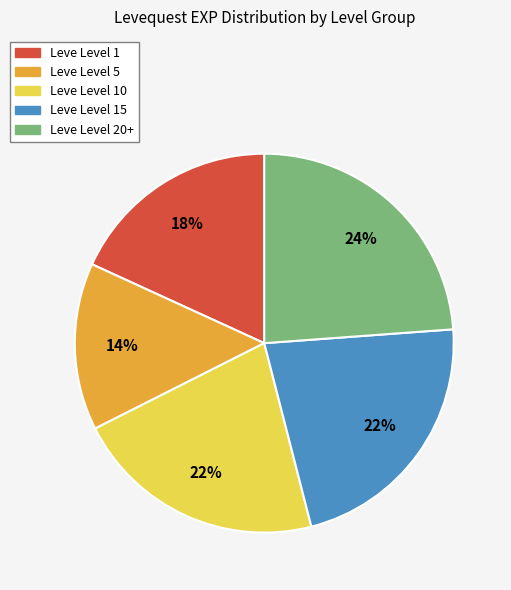

Does any single category account for the majority?

No